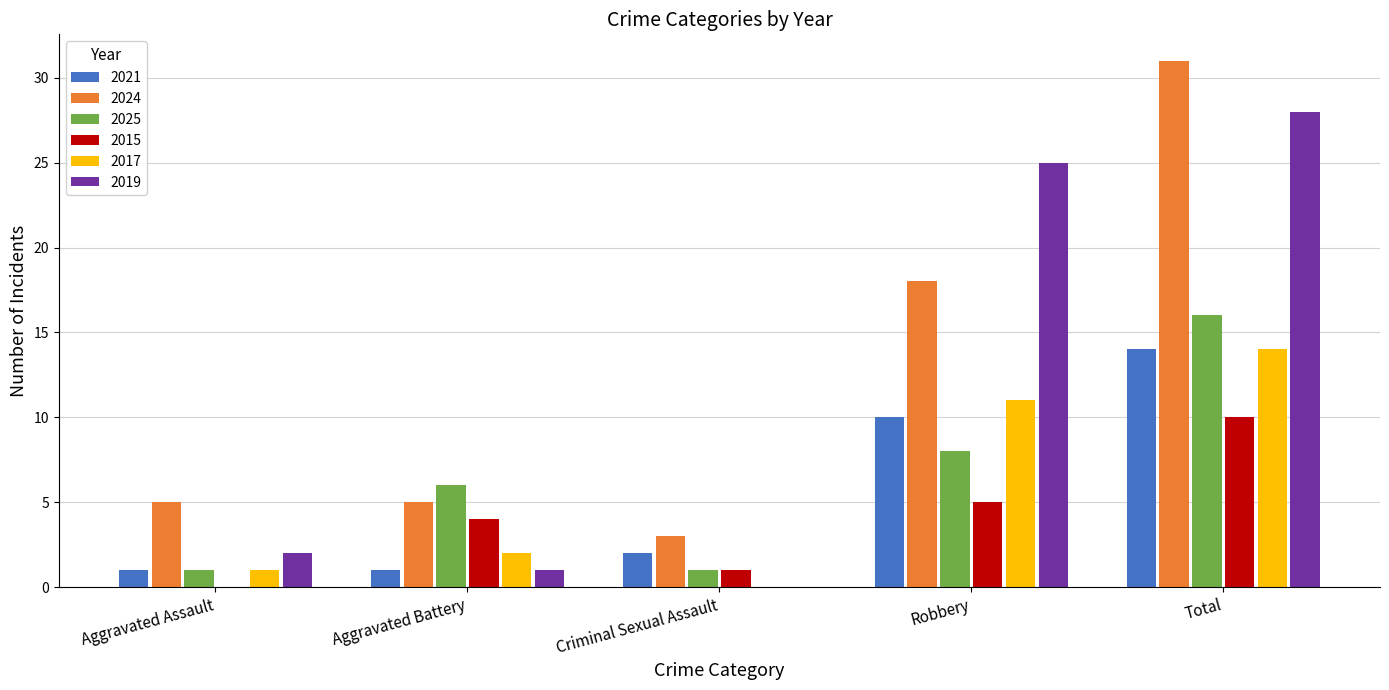

What is the sum of the 2019 values at Total and Aggravated Battery?

29